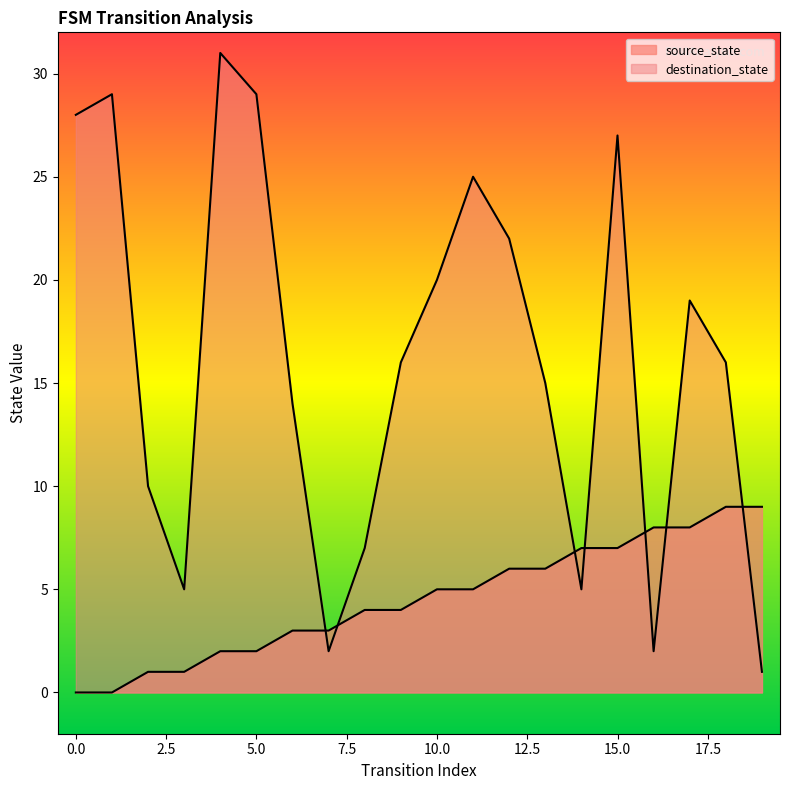

Which series has the largest total across all categories?

destination_state